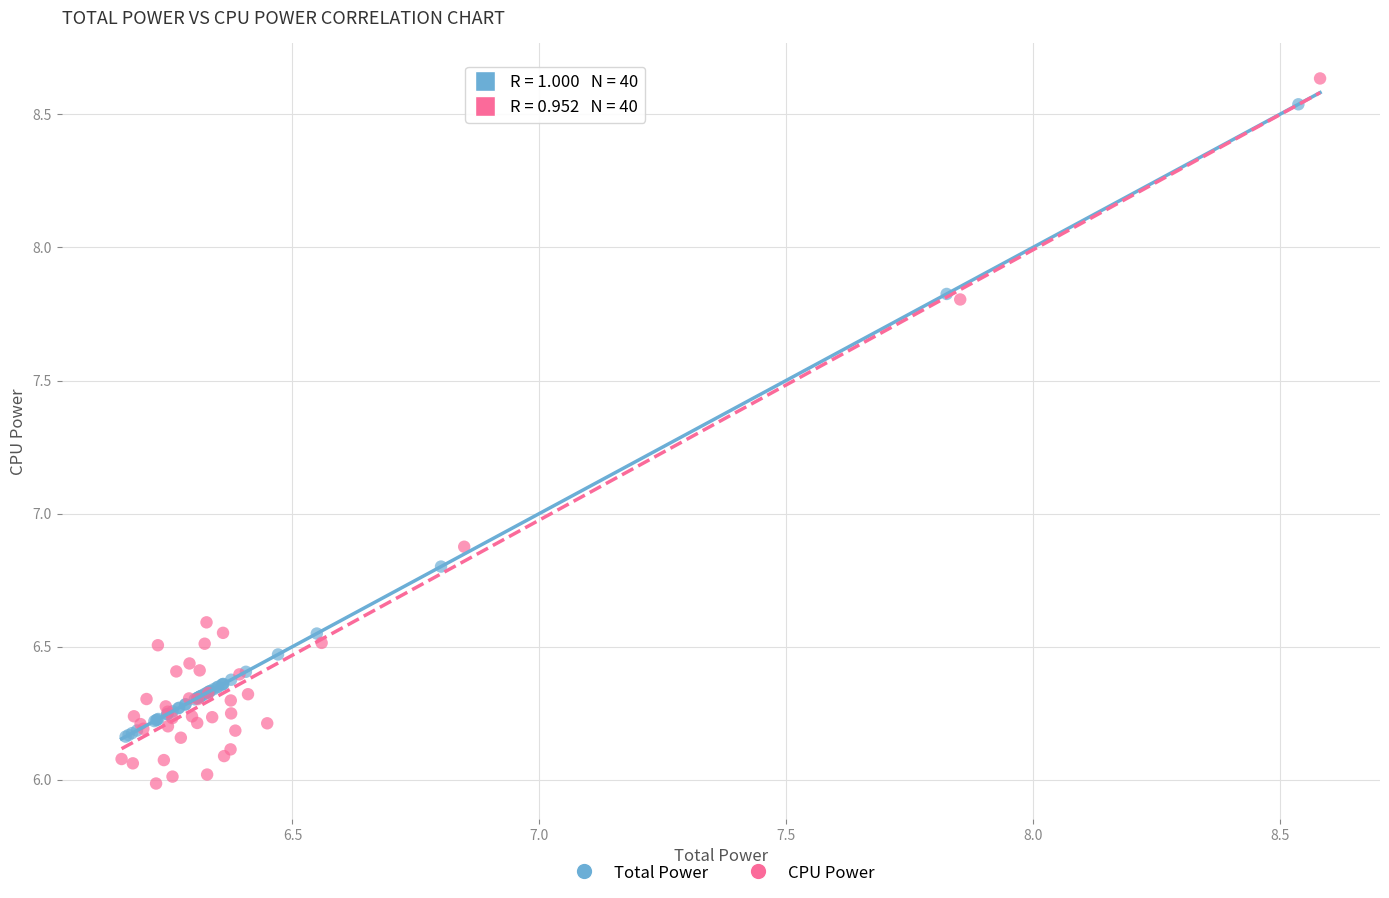

Which series has the largest Y range (max minus min)?

CPU Power